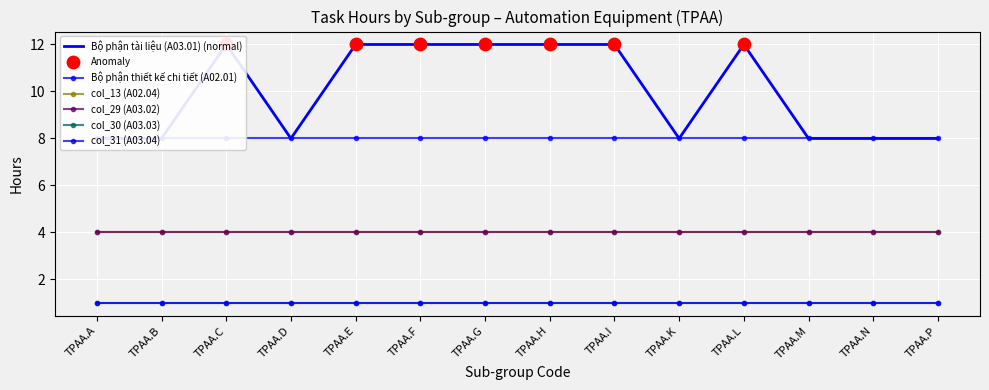

Which series contains the lowest Y value?

col_30 (A03.03)